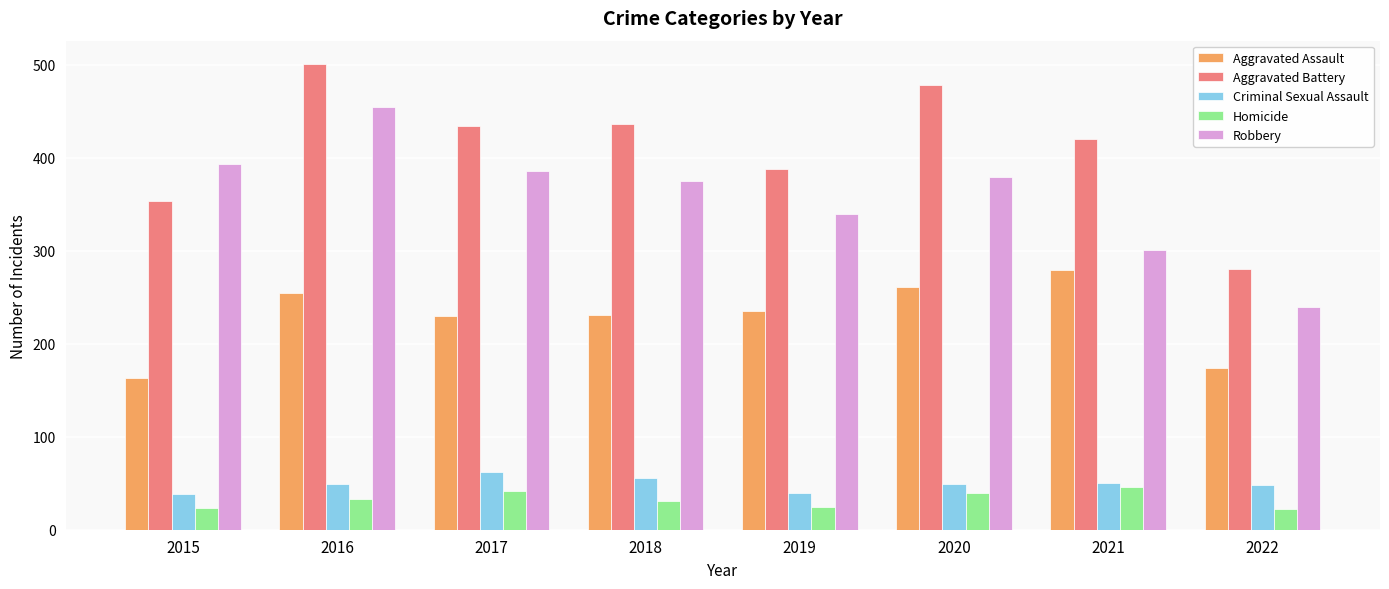

What is the difference between the second highest and minimum values in the Criminal Sexual Assault series?

18